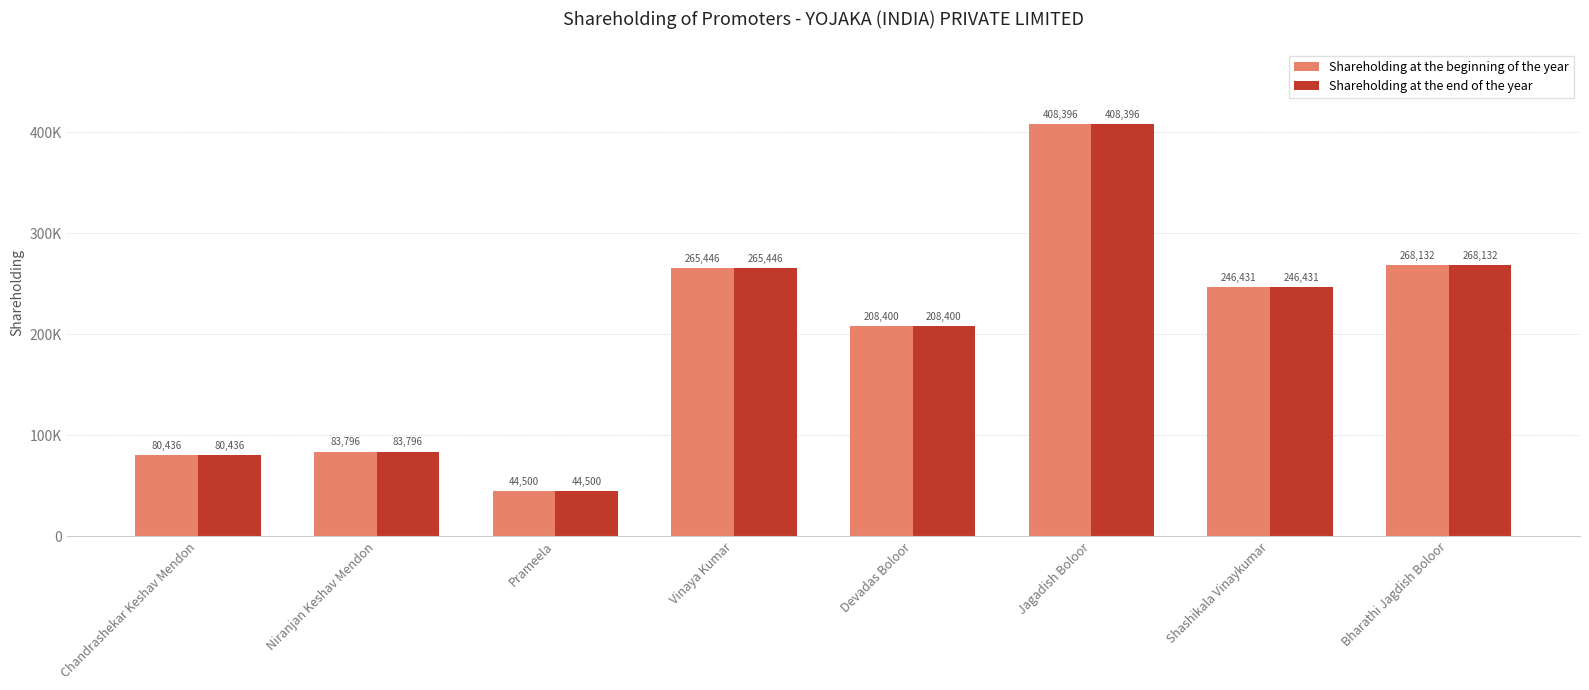

At which label does Shareholding at the beginning of the year first exceed 246431?

Vinaya Kumar